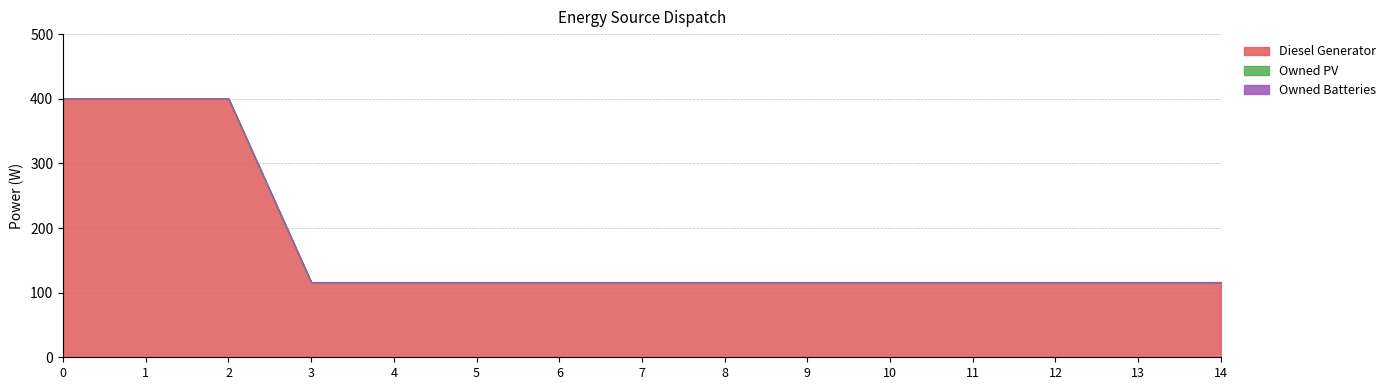

Is the value of Diesel Generator at 0 greater than the value of Owned Batteries at 8?

Yes